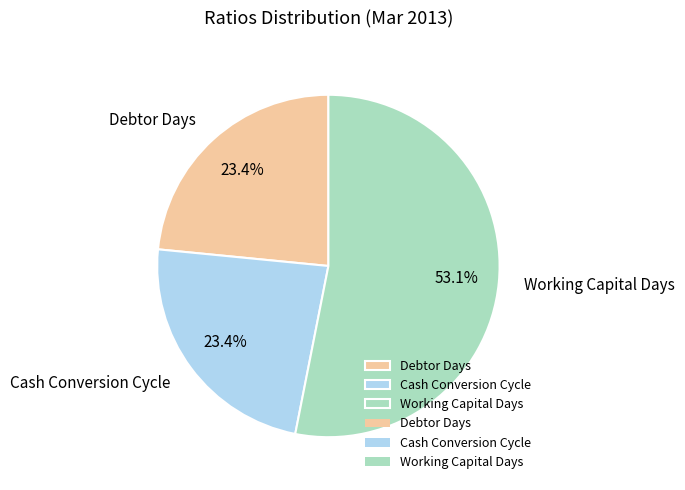

To the nearest percent, what percentage of the pie is Working Capital Days?

53%